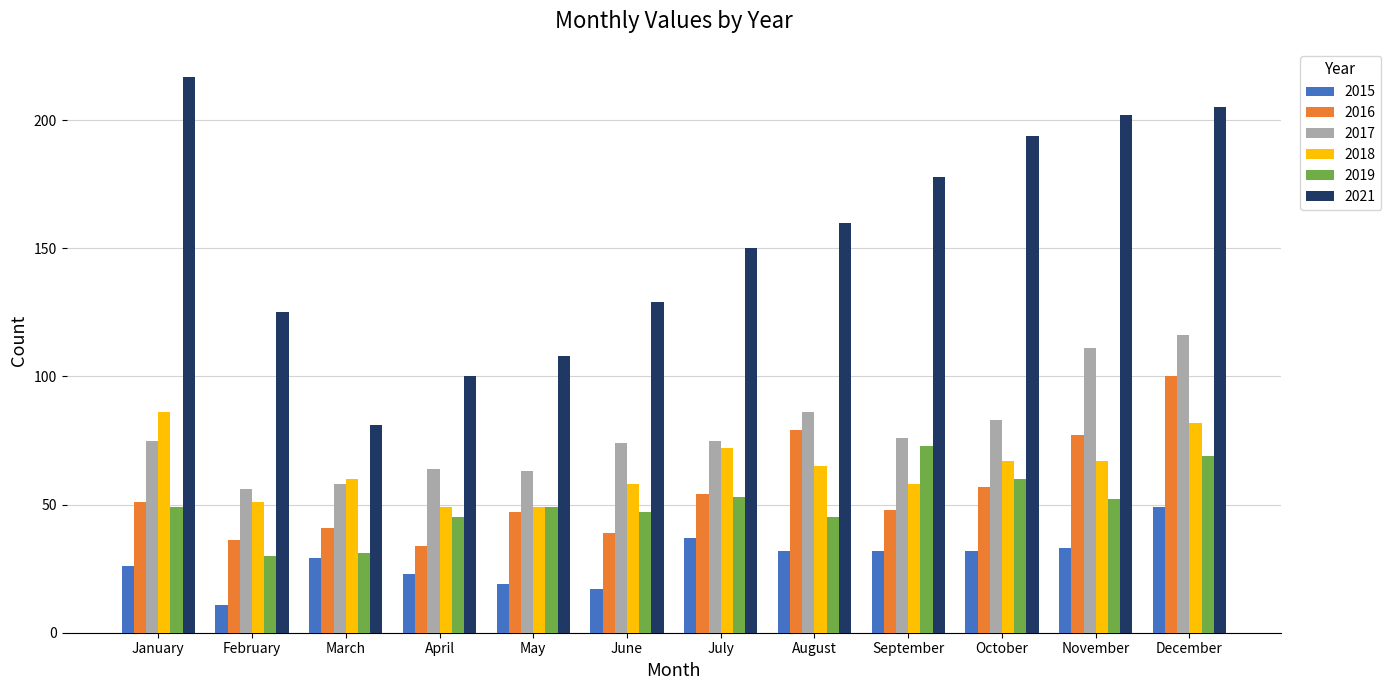

At December, list the series in order from smallest to largest.

2015, 2019, 2018, 2016, 2017, 2021